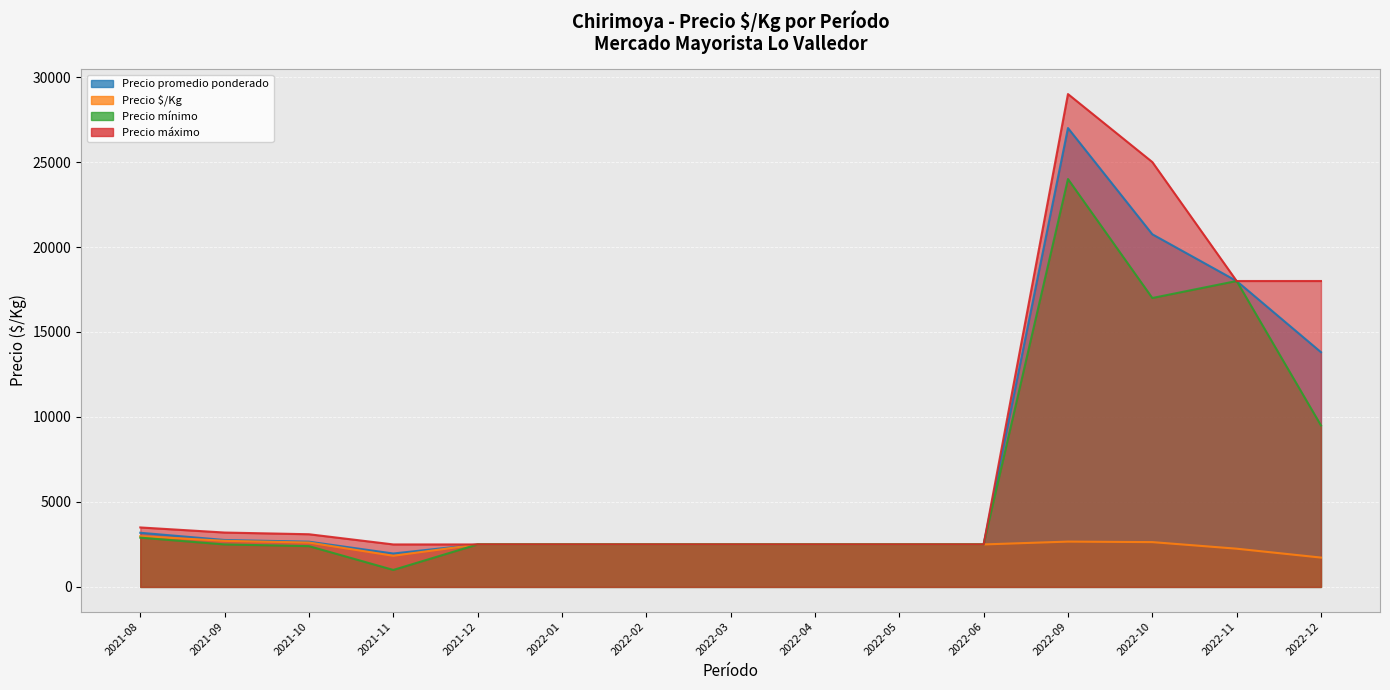

Is the value of Precio promedio ponderado at 2022-03 greater than the value of Precio máximo at 2022-02?

No